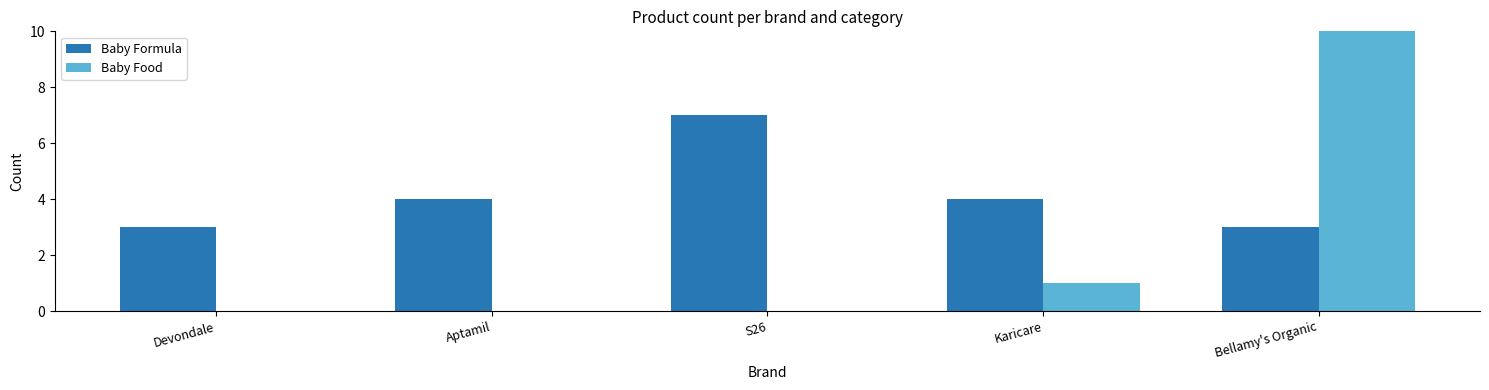

The value of Baby Formula at Karicare is 7. True or false?

False